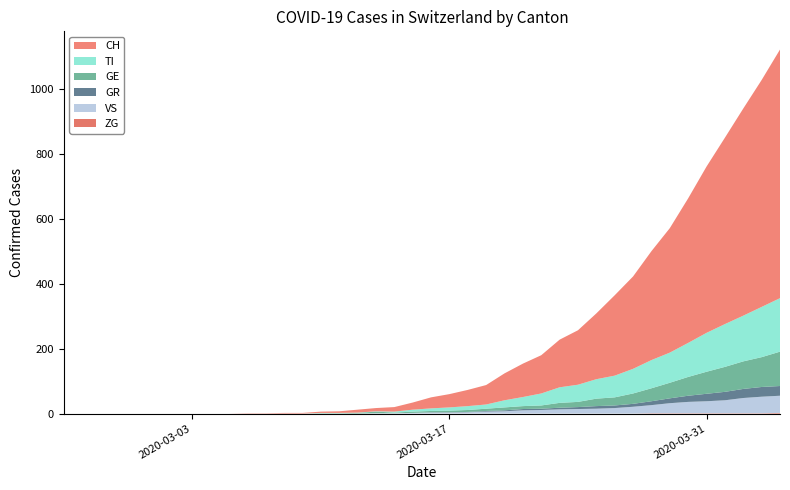

Reading right to left, what are all the values shown in this chart?

CH: 39=767	38=700	37=639	36=575	35=513	34=446	33=384	32=336	31=285	30=248	29=203	28=168	27=147	26=118	25=103	24=83	23=60	22=50	21=41	20=34	19=22	18=14	17=10	16=9	15=5	14=4	13=2	12=2	11=1	10=1	9=0	8=0	7=0	6=0	5=0	4=0	3=0	2=0	1=0	0=0
TI: 39=165	38=155	37=141	36=132	35=120	34=105	33=93	32=87	31=76	30=67	29=60	28=53	27=48	26=37	25=28	24=22	23=13	22=12	21=10	20=8	19=6	18=3	17=1	16=1	15=1	14=1	13=0	12=0	11=0	10=0	9=0	8=0	7=0	6=0	5=0	4=0	3=0	2=0	1=0	0=0
GR: 39=30	38=30	37=28	36=26	35=23	34=19	33=15	32=12	31=9	30=8	29=8	28=6	27=5	26=4	25=4	24=3	23=2	22=1	21=1	20=1	19=0	18=0	17=0	16=0	15=0	14=0	13=0	12=0	11=0	10=0	9=0	8=0	7=0	6=0	5=0	4=0	3=0	2=0	1=0	0=0
GE: 39=106	38=92	37=85	36=77	35=68	34=58	33=48	32=40	31=32	30=25	29=23	28=16	27=15	26=10	25=9	24=9	23=7	22=6	21=5	20=4	19=4	18=2	17=5	16=2	15=1	14=1	13=0	12=0	11=0	10=0	9=0	8=0	7=0	6=0	5=0	4=0	3=0	2=0	1=0	0=0
VS: 39=53	38=51	37=47	36=40	35=37	34=35	33=31	32=25	31=21	30=17	29=15	28=14	27=13	26=11	25=10	24=7	23=6	22=4	21=3	20=3	19=2	18=1	17=1	16=0	15=0	14=0	13=0	12=0	11=0	10=0	9=0	8=0	7=0	6=0	5=0	4=0	3=0	2=0	1=0	0=0
ZG: 39=2	38=1	37=1	36=1	35=1	34=1	33=1	32=1	31=0	30=0	29=0	28=0	27=0	26=0	25=0	24=0	23=0	22=0	21=0	20=0	19=0	18=0	17=0	16=0	15=0	14=0	13=0	12=0	11=0	10=0	9=0	8=0	7=0	6=0	5=0	4=0	3=0	2=0	1=0	0=0